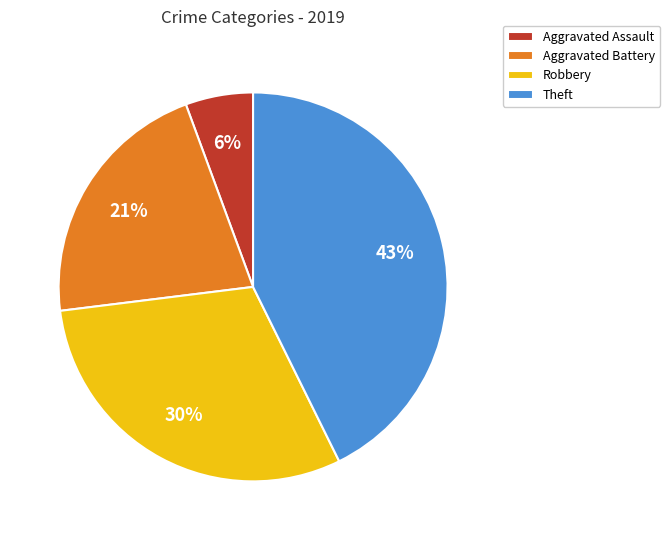

Is it true that Aggravated Battery is 29% of the pie?

False